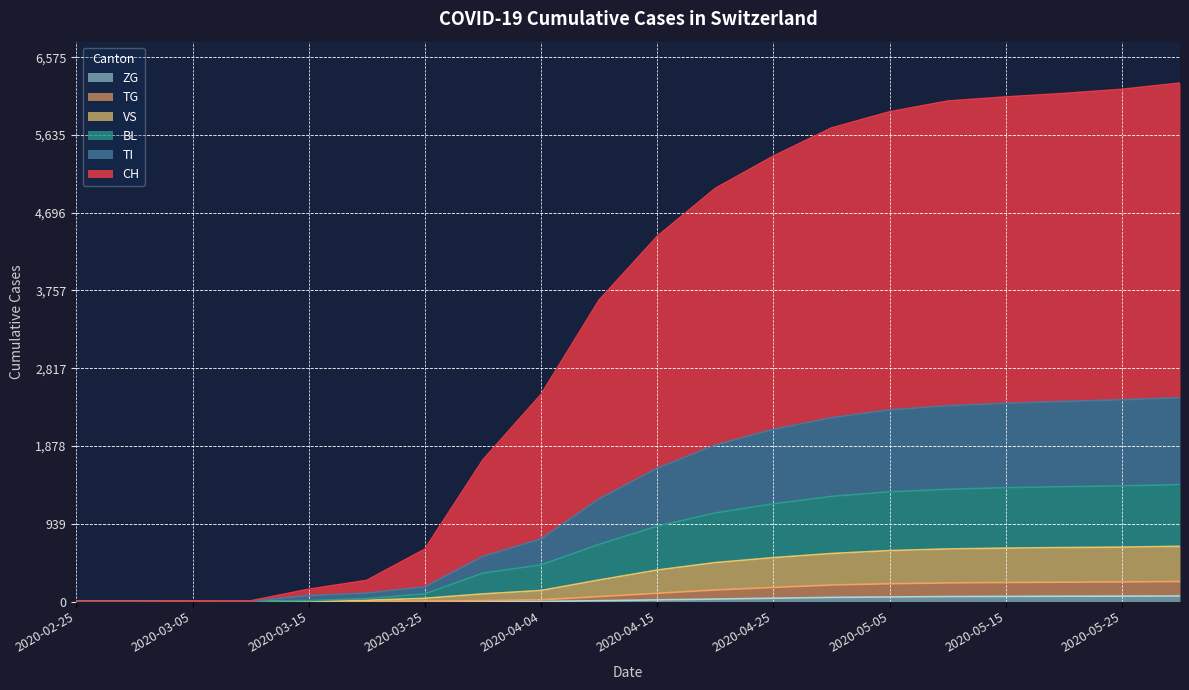

Reading right to left, what are all the values shown in this chart?

CH: 6262	6187	6137	6095	6045	5915	5720	5380	4990	4410	3640	2500	1710	632	255	148	8	4	0	0
TI: 2462	2437	2417	2395	2365	2315	2220	2080	1890	1610	1240	756	545	177	102	72	4	2	0	0
BL: 1412	1397	1387	1375	1355	1325	1270	1180	1070	910	690	442	343	92	35	11	4	2	0	0
VS: 667	657	652	645	635	615	580	530	470	380	260	133	92	39	15	6	2	2	0	0
TG: 242	237	234	230	225	215	200	170	140	100	60	21	11	4	0	0	0	0	0	0
ZG: 67	65	64	62	60	55	50	40	30	20	10	0	0	0	0	0	0	0	0	0